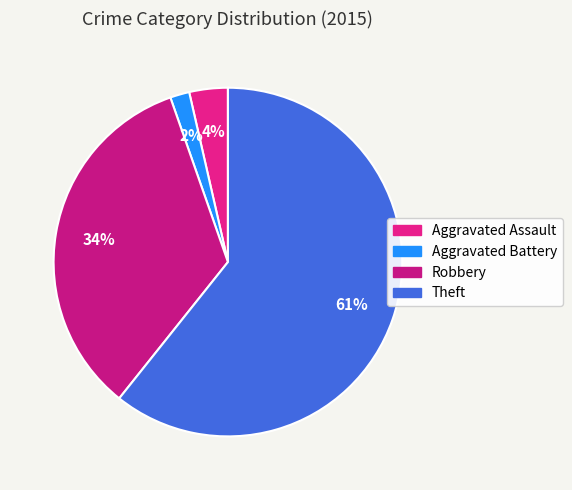

What is the ratio of the value at Theft to the value at Aggravated Assault?

17.0